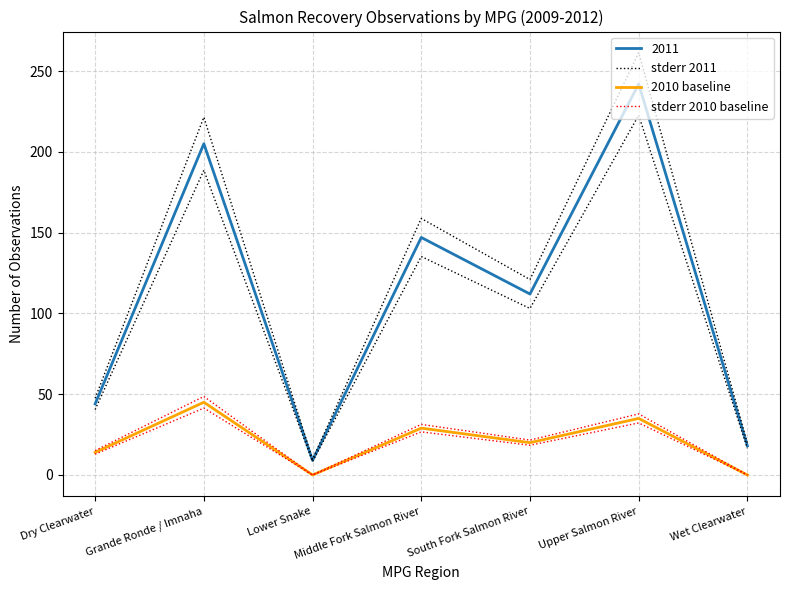

Which series has the largest total across all categories?

stderr 2011